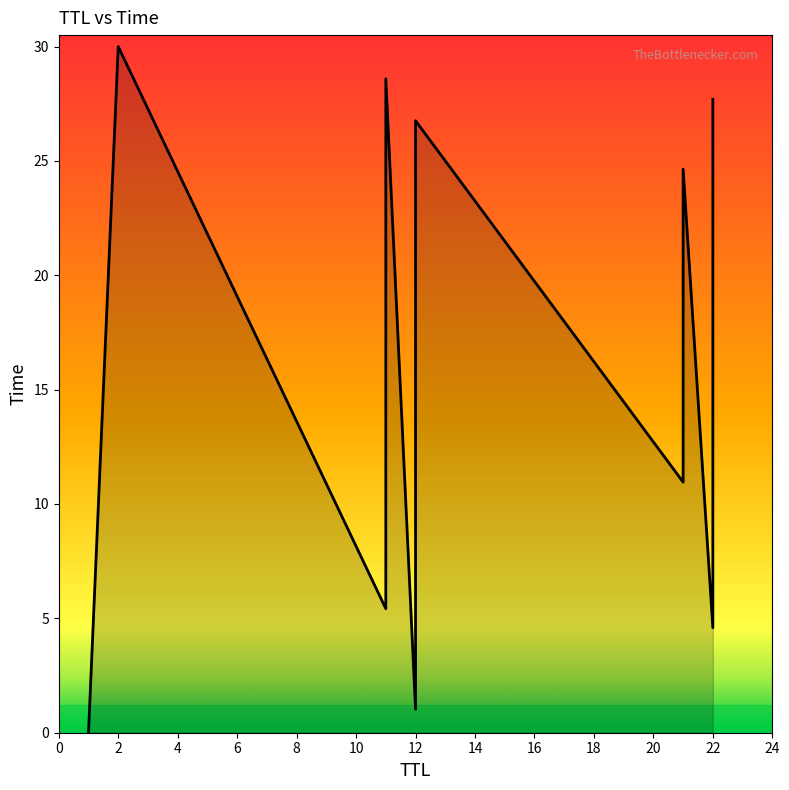

What is the greatest value displayed?

30.0